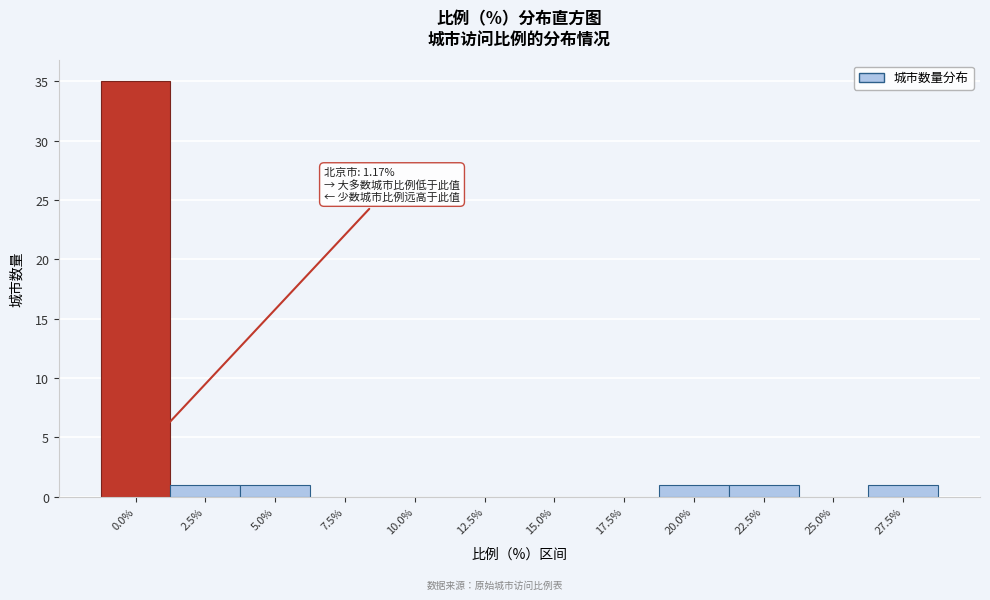

Reading right to left, extract all data points from this chart.

27.5%=1	25.0%=0	22.5%=1	20.0%=1	17.5%=0	15.0%=0	12.5%=0	10.0%=0	7.5%=0	5.0%=1	2.5%=1	0.0%=35